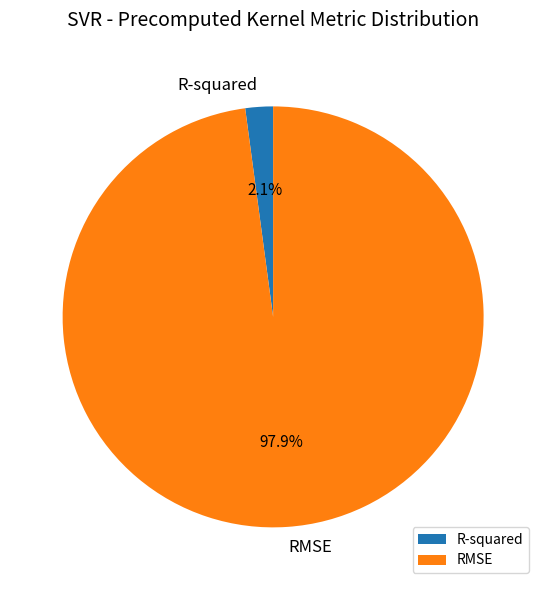

Count the number of slices in the pie.

2